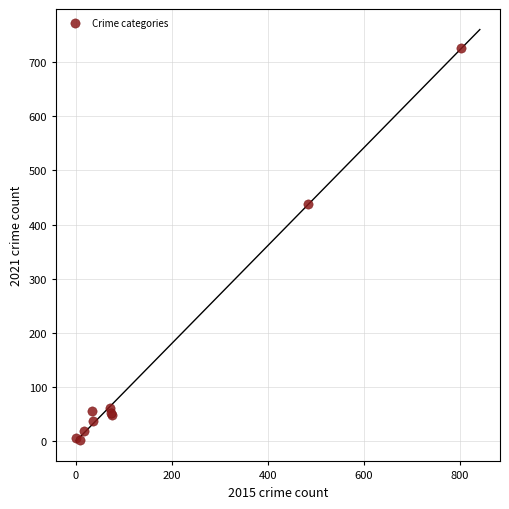

What Y value in the scatter plot is closest to 363?

438